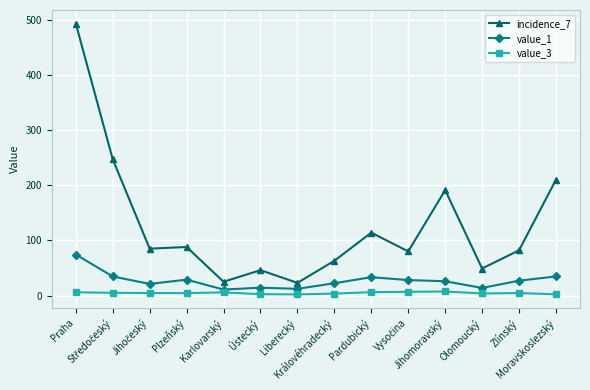

At which category is the sum across all series the highest?

Praha